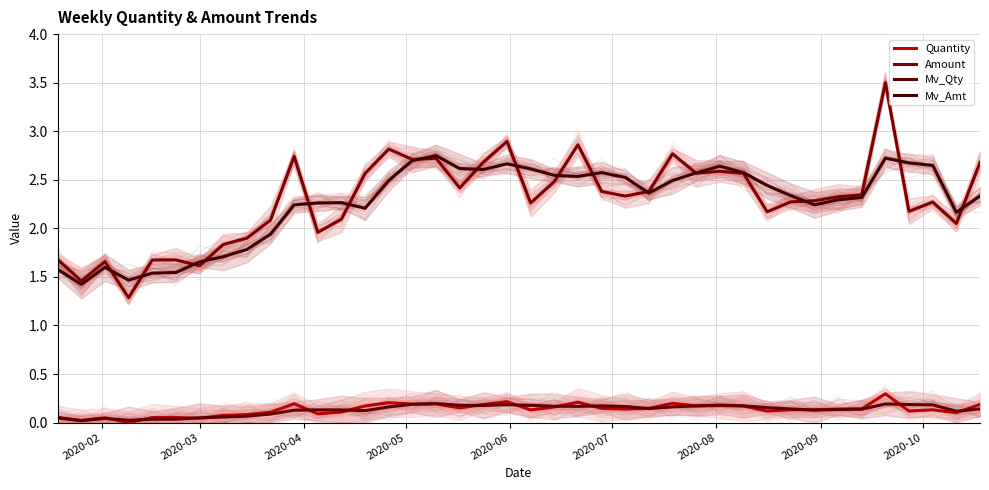

List the series in order of their peak value, lowest first.

Mv_Qty, Quantity, Mv_Amt, Amount